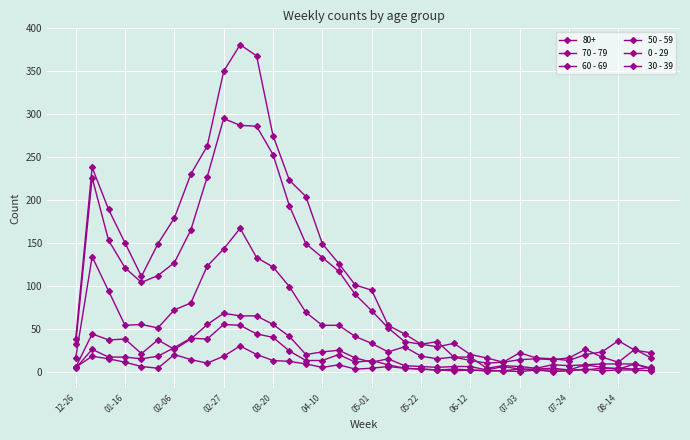

How many data points in 80+ are less than 95?

18